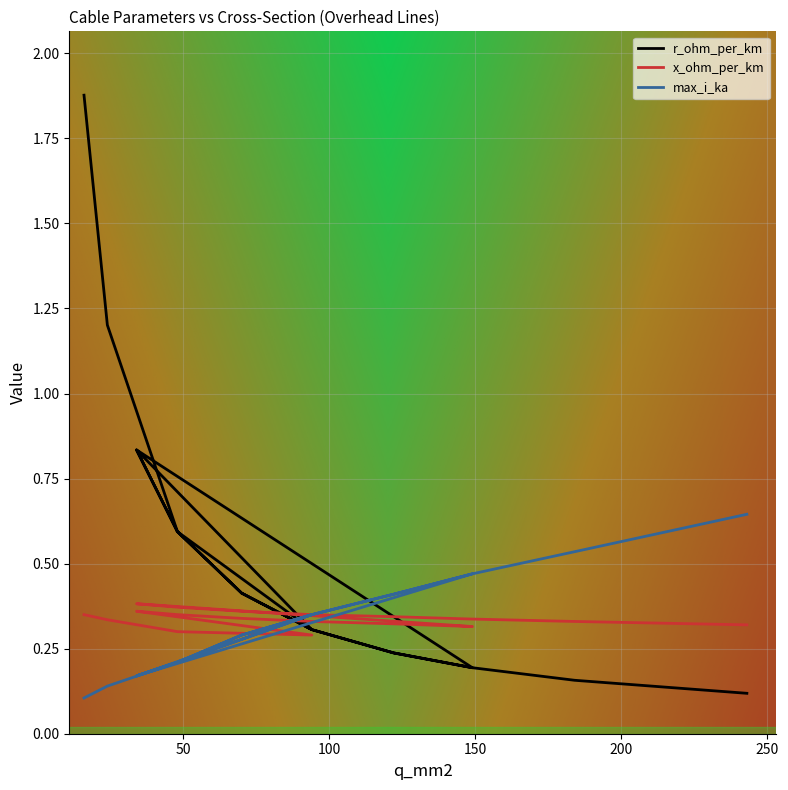

How many categories are shown in the chart?

18